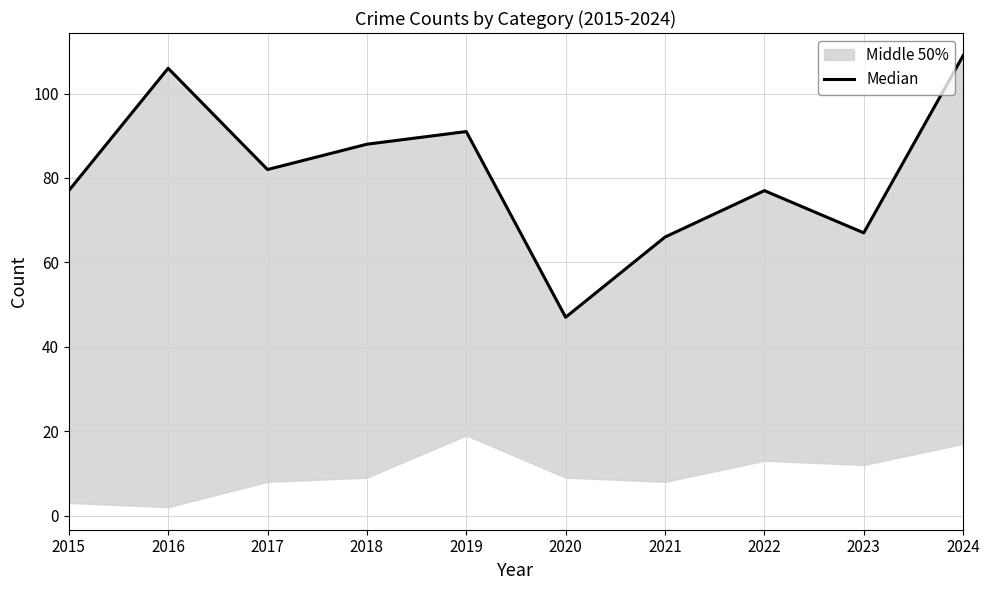

List the labels in order of value, smallest first.

2020, 2021, 2023, 2015, 2022, 2017, 2018, 2019, 2016, 2024